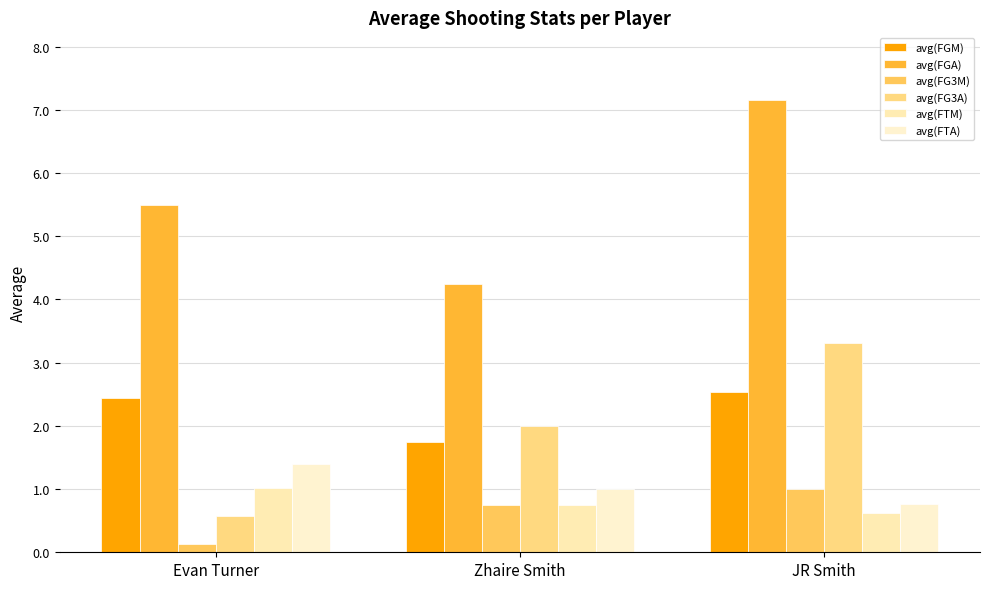

What is the lowest value of the avg(FTA) series?

0.8